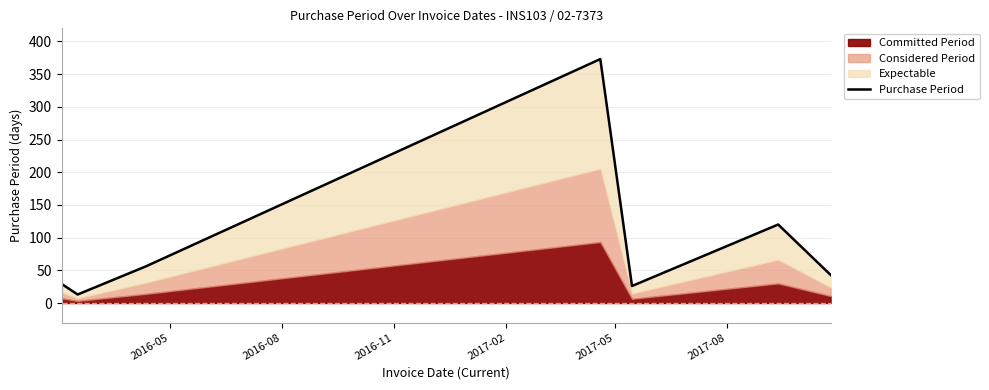

How many data points are less than 43?

3